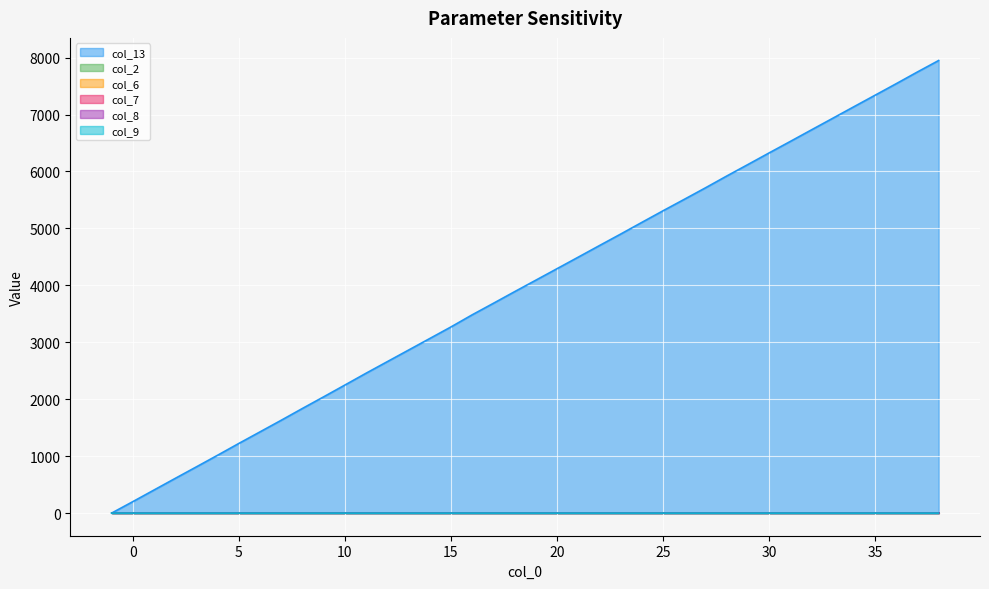

Reading left to right, extract all data points from this chart.

col_13: 0.0	201.3	405.6	609.8	812.5	1016.6	1223.7	1427.1	1630.9	1838.2	2042.3	2248.9	2456.8	2659.7	2862.6	3065.6	3269.1	3481.8	3683.9	3888.0	4089.8	4291.7	4494.2	4697.7	4899.5	5105.1	5309.0	5509.5	5711.8	5918.5	6120.8	6324.7	6526.6	6730.2	6932.9	7136.4	7338.8	7541.7	7747.7	7948.6
col_2: 0.0	0.0	0.0	0.0	0.0	0.0	0.0	0.0	0.0	0.0	0.0	0.0	0.0	0.0	0.0	0.0	0.0	0.0	0.0	0.0	0.0	0.0	0.0	0.0	0.0	0.0	0.0	0.0	0.0	0.0	0.0	0.0	0.0	0.0	0.0	0.0	0.0	0.0	0.0	0.0
col_6: 0.0	0.0	0.0	0.0	0.0	0.0	0.0	0.0	0.0	0.0	0.0	0.0	0.0	0.0	0.0	0.0	0.0	0.0	0.0	0.0	0.0	0.0	0.0	0.0	0.0	0.0	0.0	0.0	0.0	0.0	0.0	0.0	0.0	0.0	0.0	0.0	0.0	0.0	0.0	0.0
col_7: 0.0	0.0	0.0	0.0	0.0	0.0	0.0	0.0	0.0	0.0	0.0	0.0	0.0	0.0	0.0	0.0	0.0	0.0	0.0	0.0	0.0	0.0	0.0	0.0	0.0	0.0	0.0	0.0	0.0	0.0	0.0	0.0	0.0	0.0	0.0	0.0	0.0	0.0	0.0	0.0
col_8: 0.0	0.0	0.0	0.0	0.0	0.0	0.0	0.0	0.0	0.0	0.0	0.0	0.0	0.0	0.0	0.0	0.0	0.0	0.0	0.0	0.0	0.0	0.0	0.0	0.0	0.0	0.0	0.0	0.0	0.0	0.0	0.0	0.0	0.0	0.0	0.0	0.0	0.0	0.0	0.0
col_9: 0.5	0.3	0.3	0.3	0.3	0.3	0.3	0.3	0.3	0.3	0.3	0.3	0.3	0.3	0.3	0.3	0.3	0.3	0.3	0.3	0.3	0.3	0.3	0.3	0.3	0.3	0.3	0.3	0.3	0.3	0.3	0.3	0.3	0.3	0.3	0.3	0.3	0.3	0.3	0.3